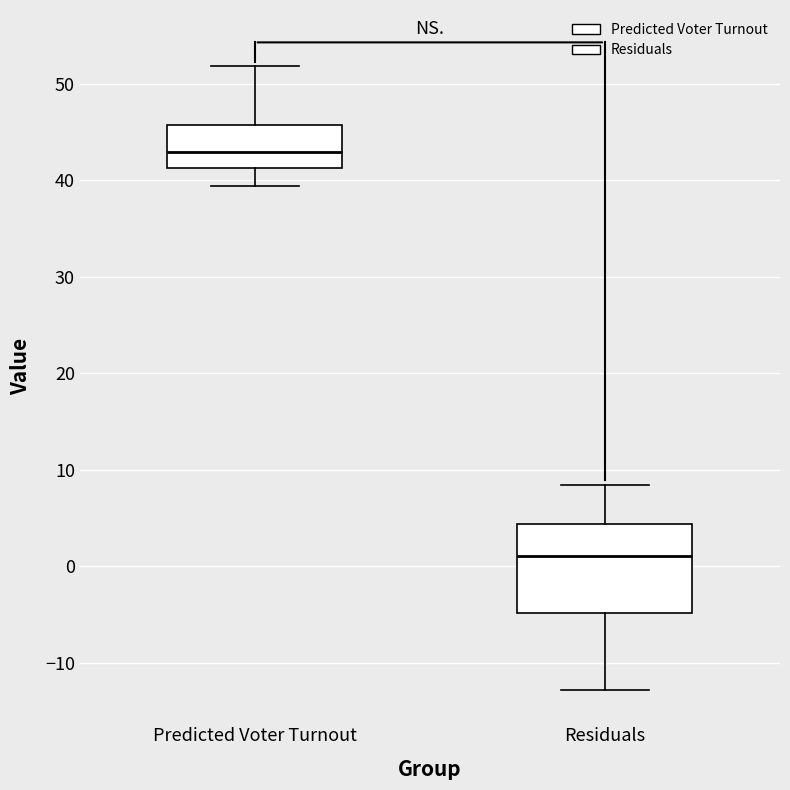

Which box is the tallest, from its lower edge to its upper edge?

Residuals